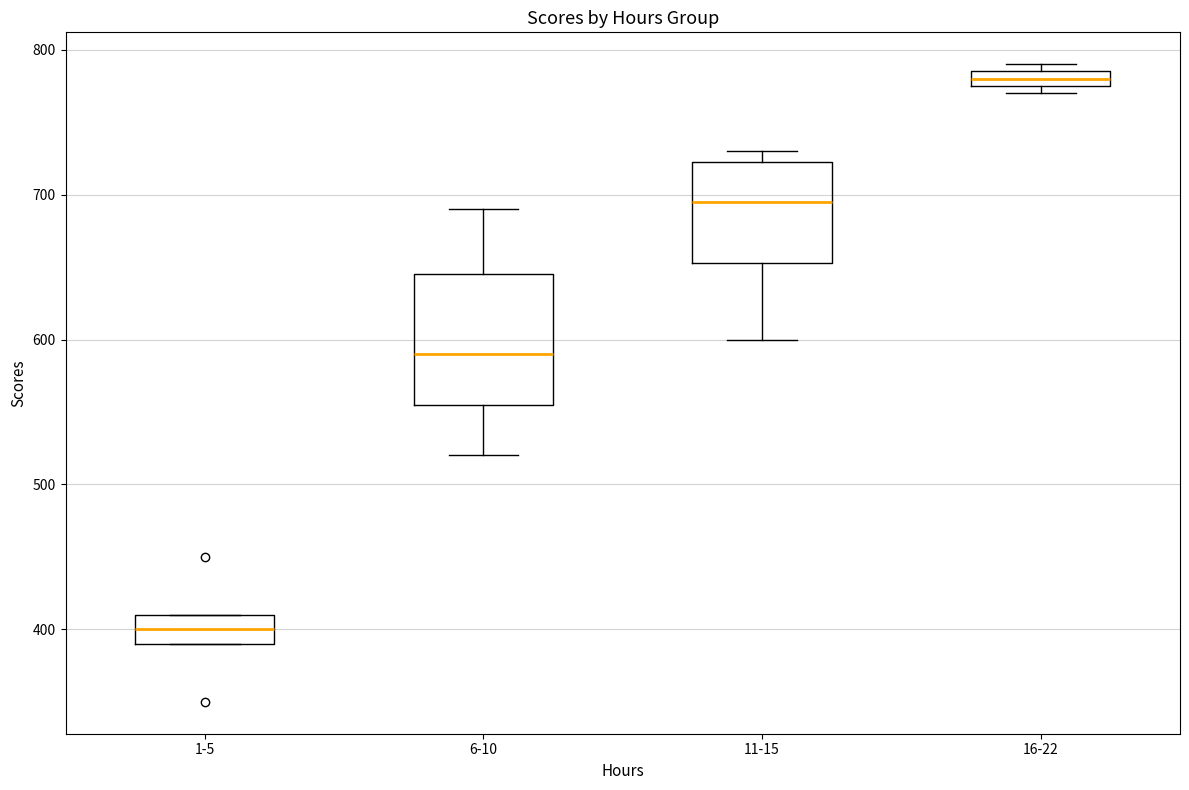

Which box's median line is the highest?

16-22